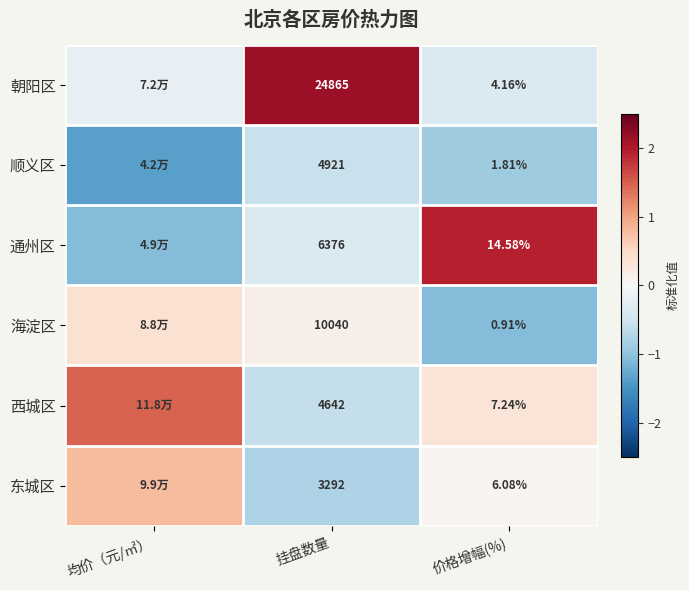

Is the value of 西城区 at 价格增幅(%) greater than the value of 通州区 at 挂盘数量?

No